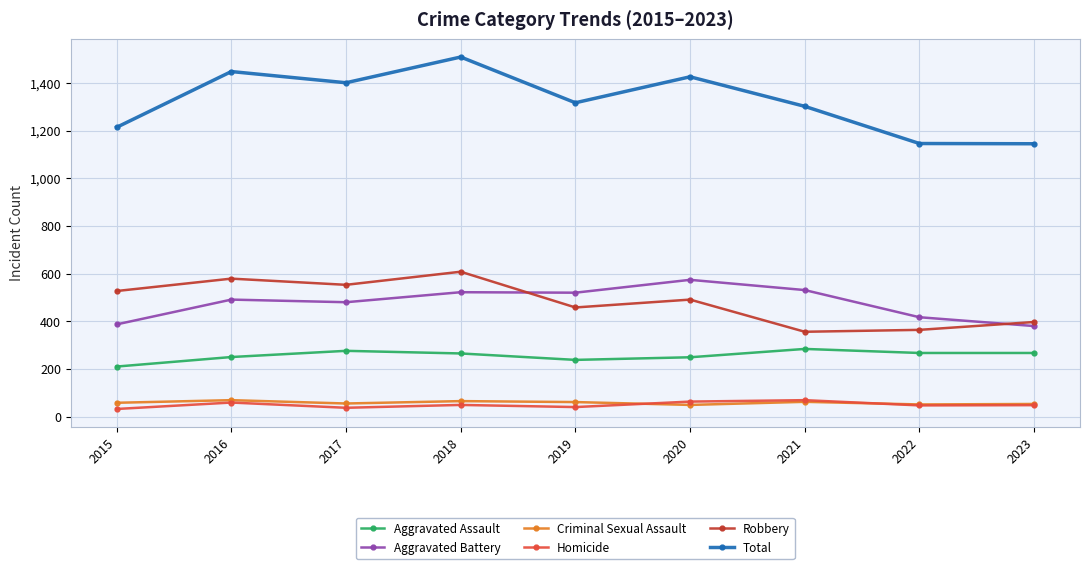

True or false: Aggravated Battery and Total cross at least once.

False